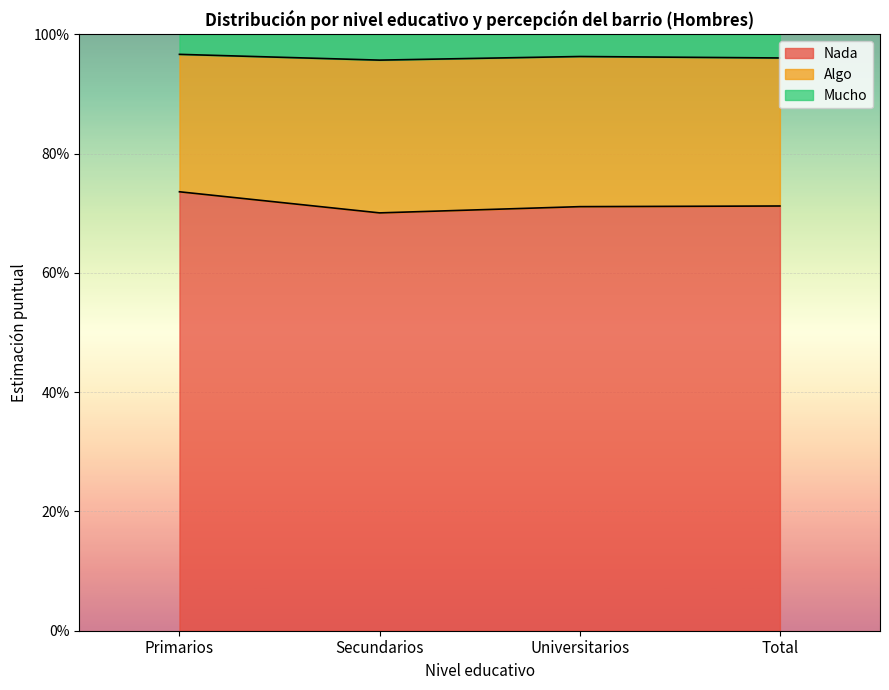

What is the minimum value for Nada?

0.7